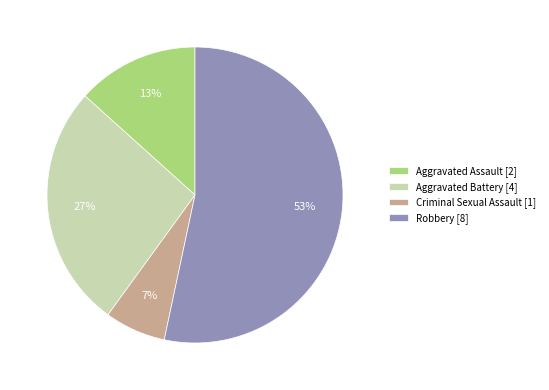

What is the majority slice?

Robbery